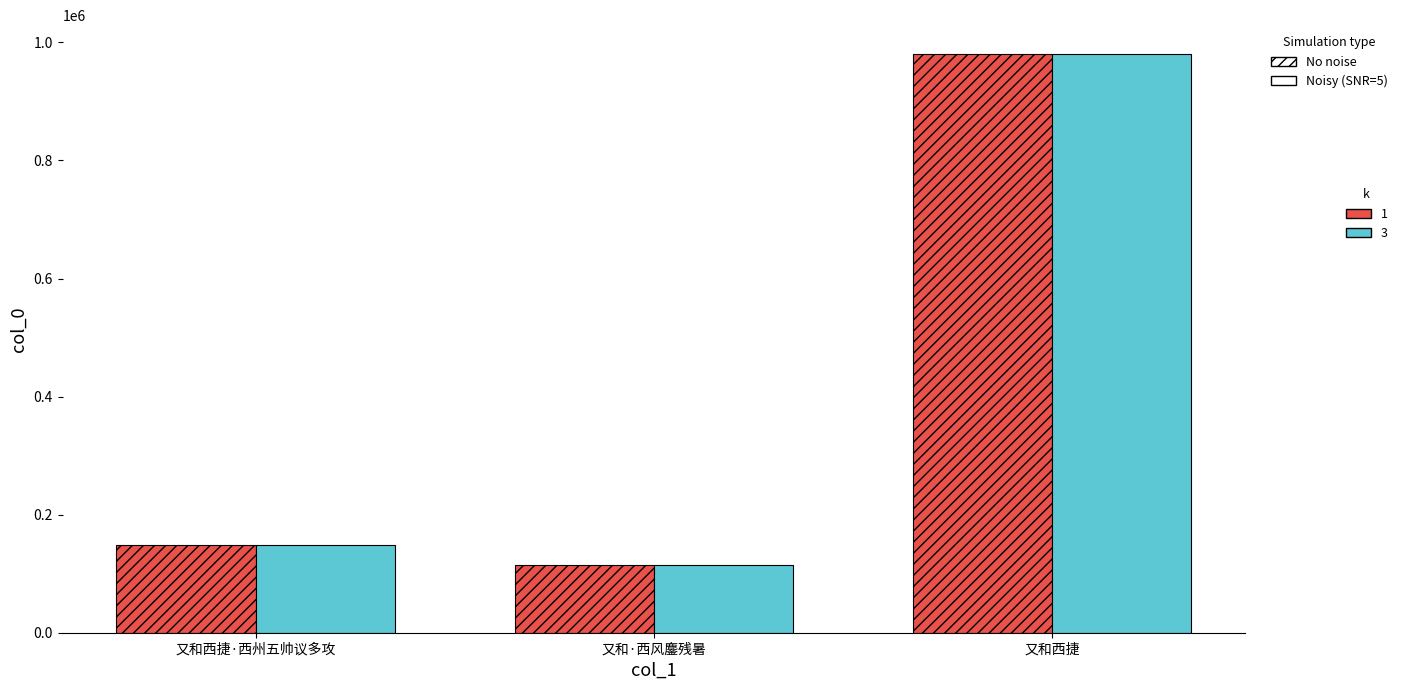

What is the label of the 2nd bar from the left?

又和·西风鏖残暑